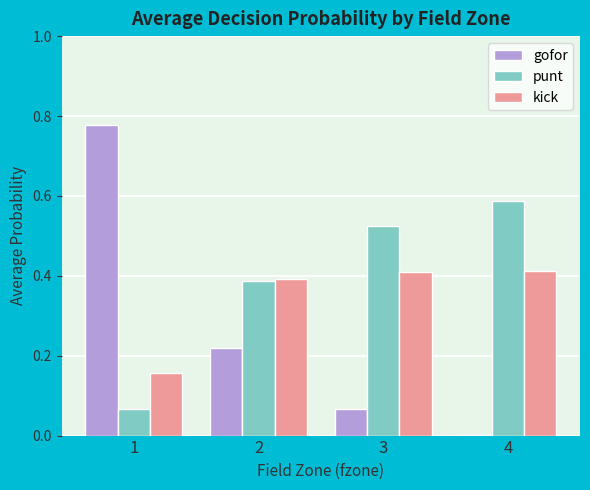

Are the bars horizontal?

No